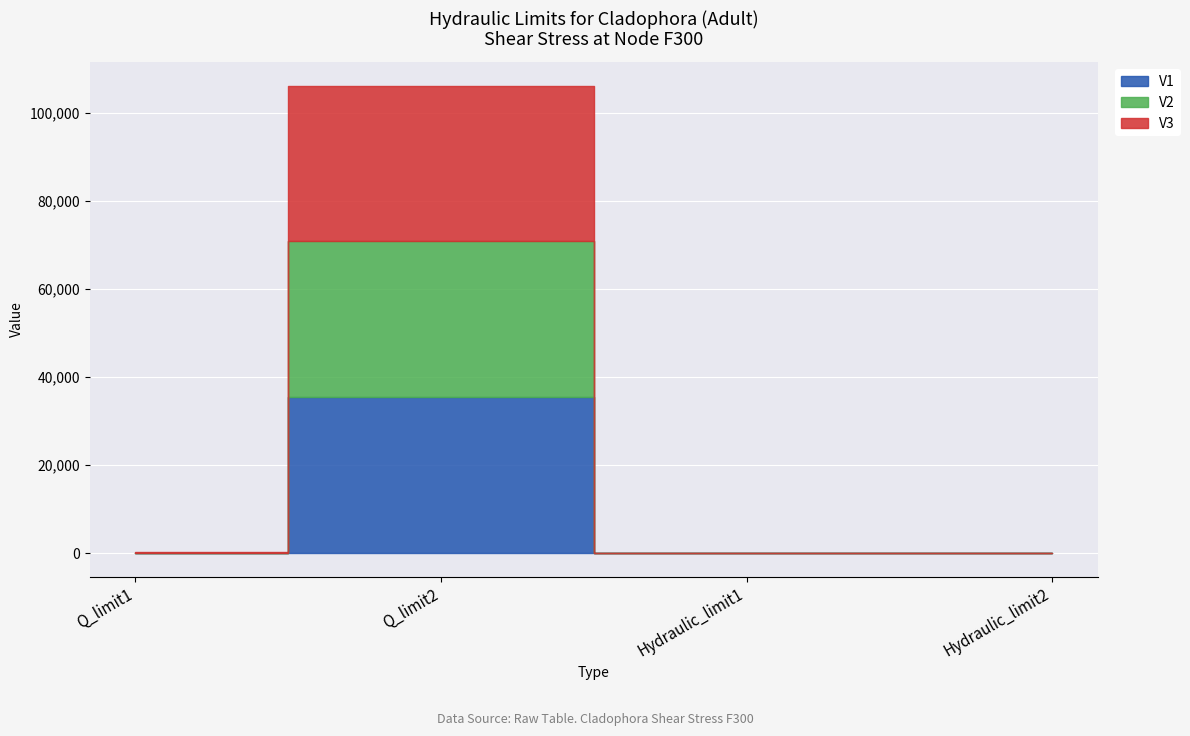

True or false: V1 and V3 cross at least once.

False